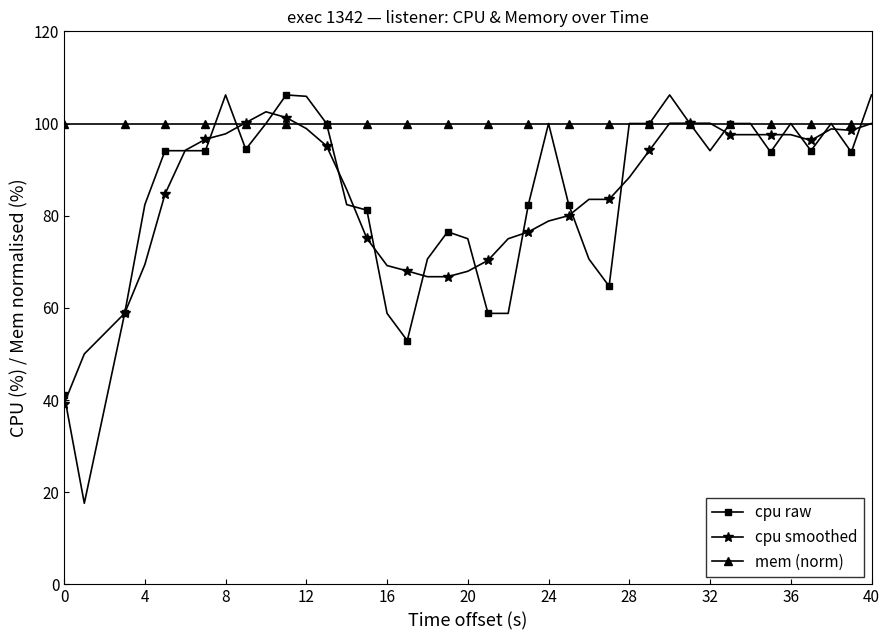

What is the difference between the maximum and second lowest values in the cpu raw series?

65.0